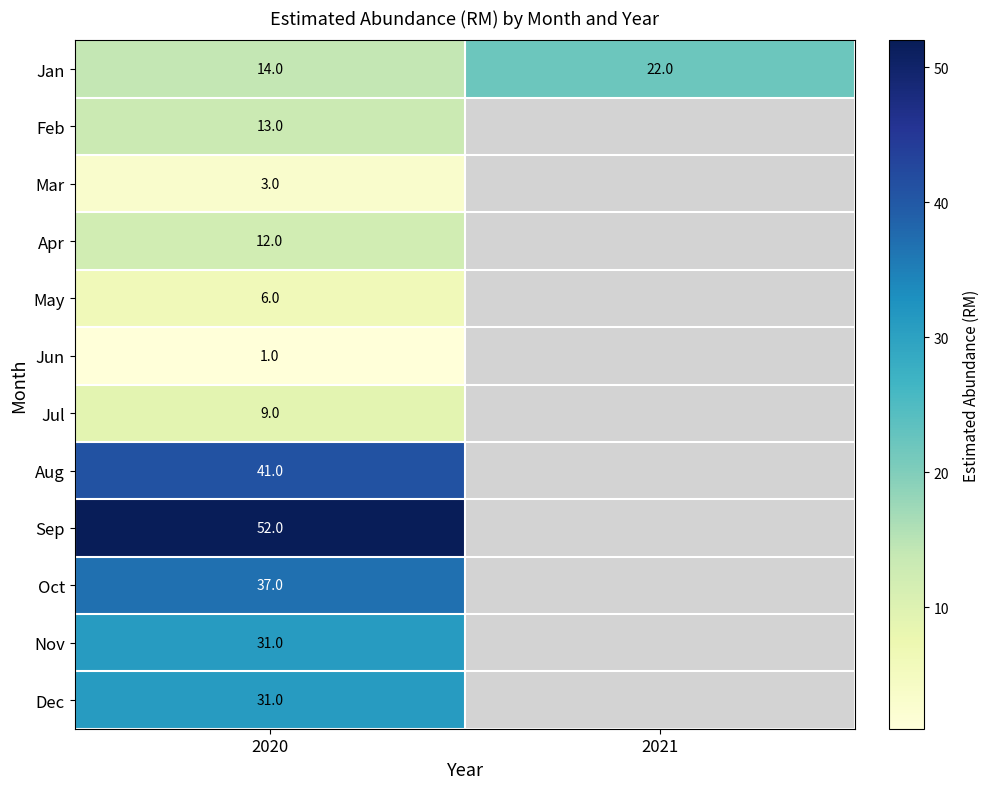

Between 2020 and 2021, which series saw the biggest shift?

Jan